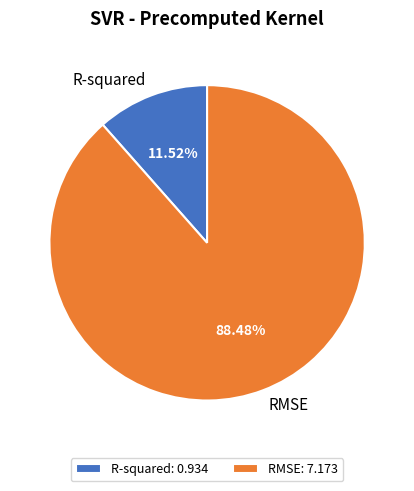

Is it true that RMSE is 88% of the pie?

True